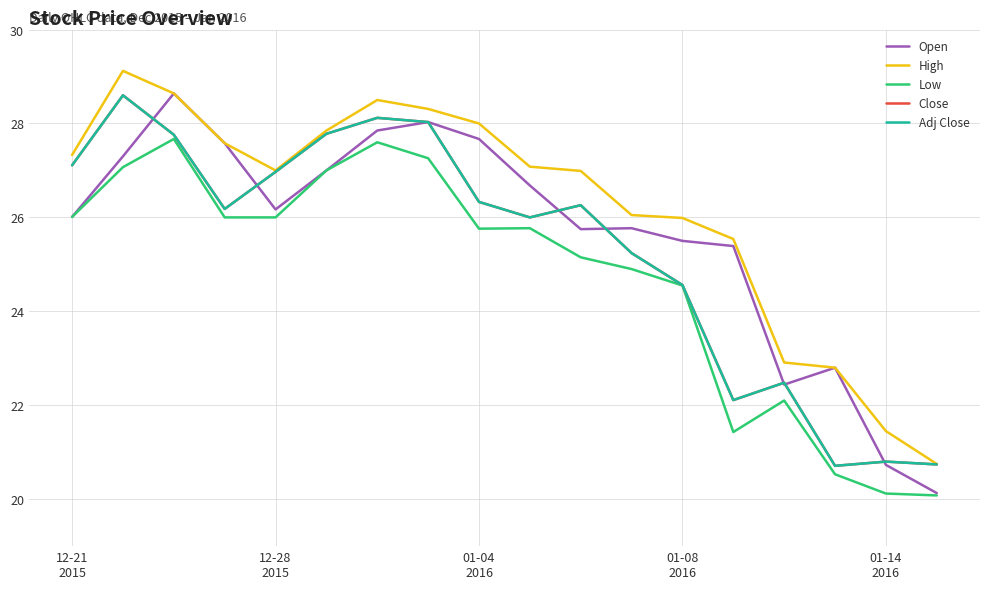

Does the chart display data point markers on the line(s)?

No